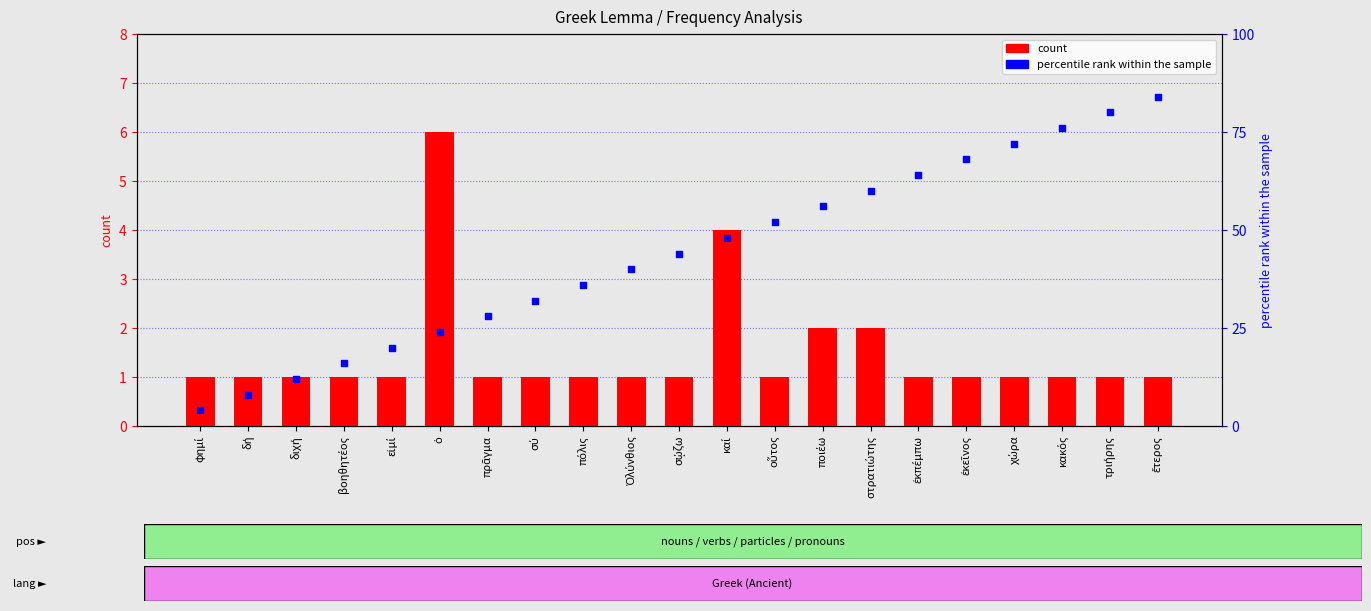

Is the value of count at ἐκεῖνος greater than the value of percentile rank within the sample at πρᾶγμα?

No